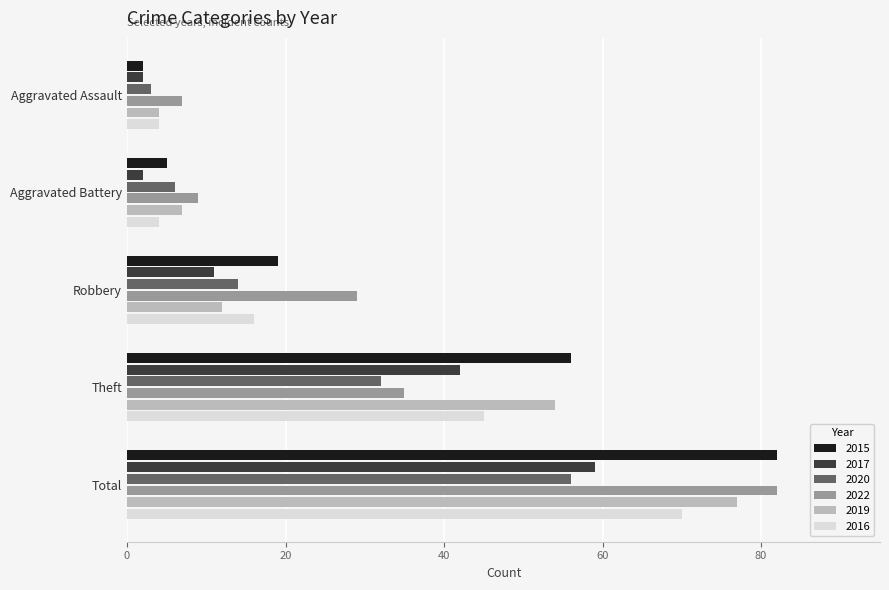

Where is 2022 nearest to the value 44?

Theft